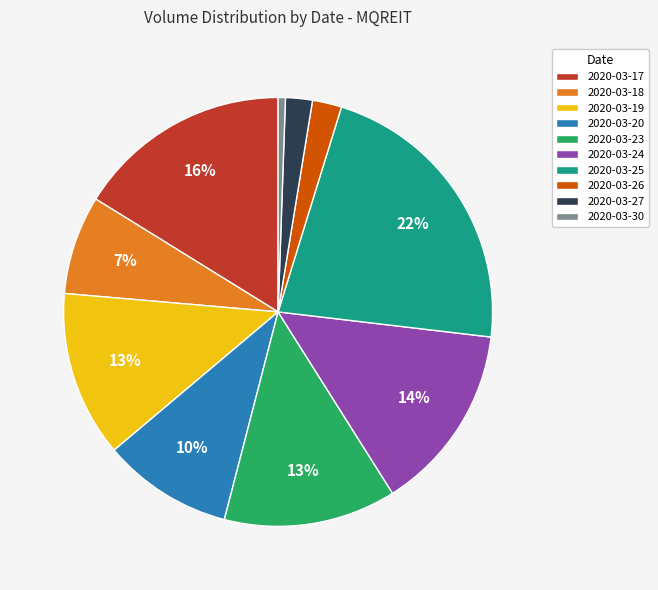

Is there any slice that represents more than half of the pie?

No